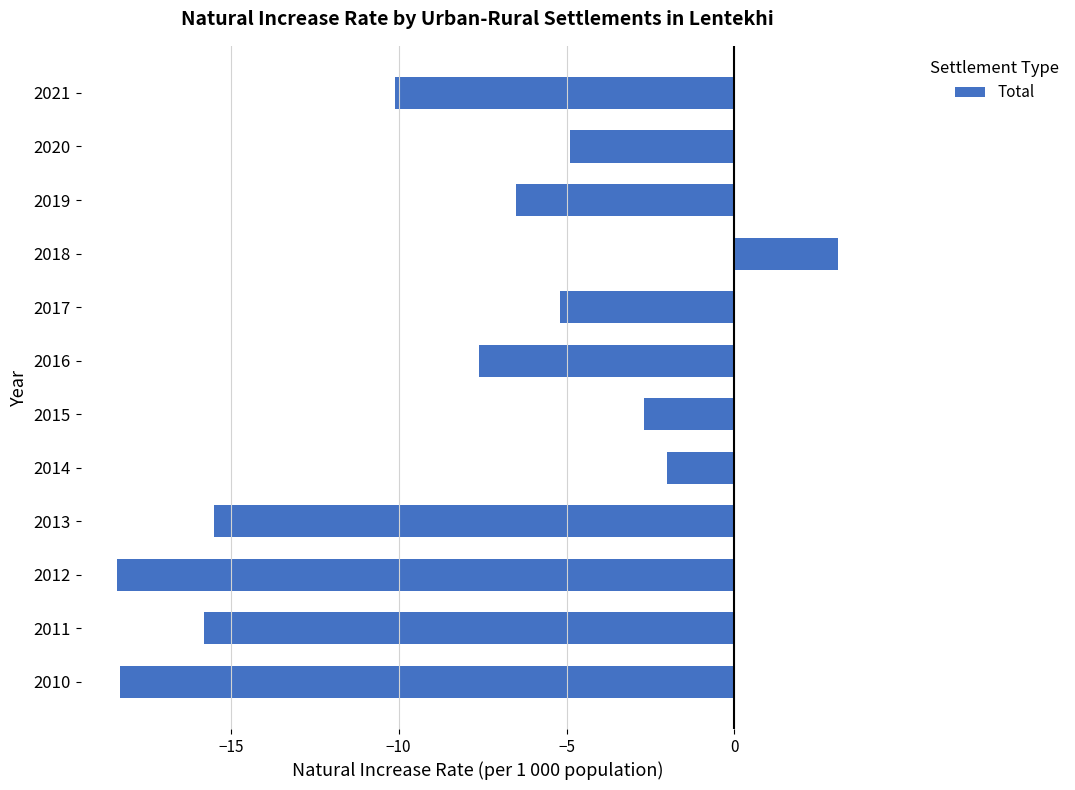

At which category does the chart reach its peak across all series?

2018